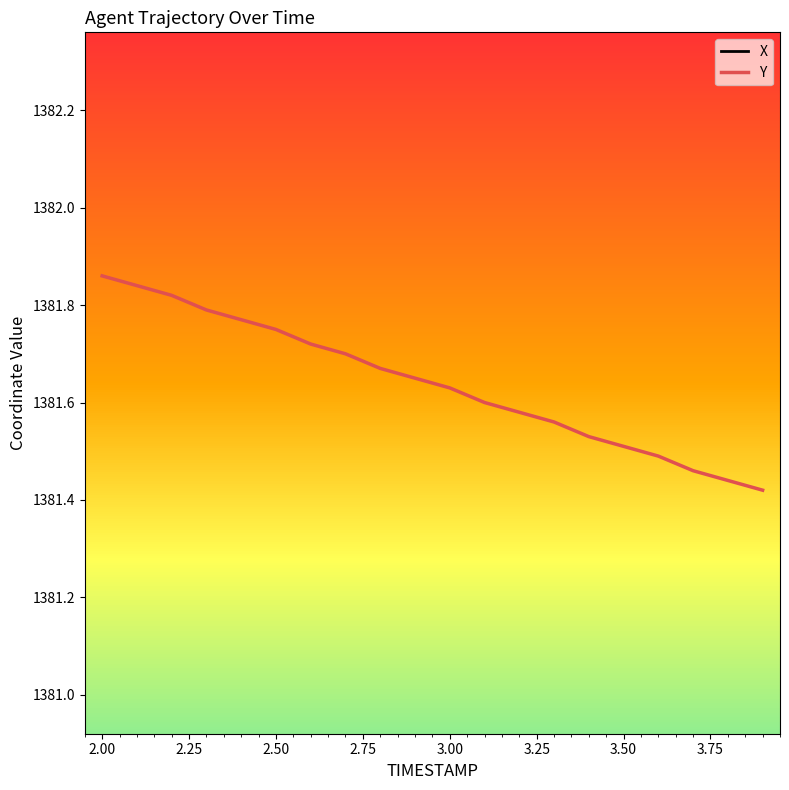

Is it true that Y equals 1381.5 at 3.50?

True